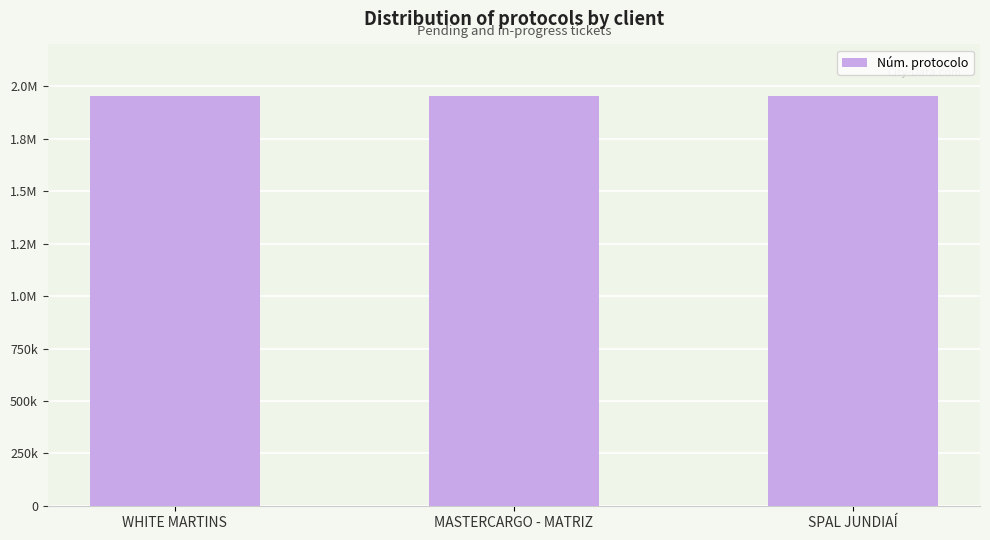

What is the average value?

1955198